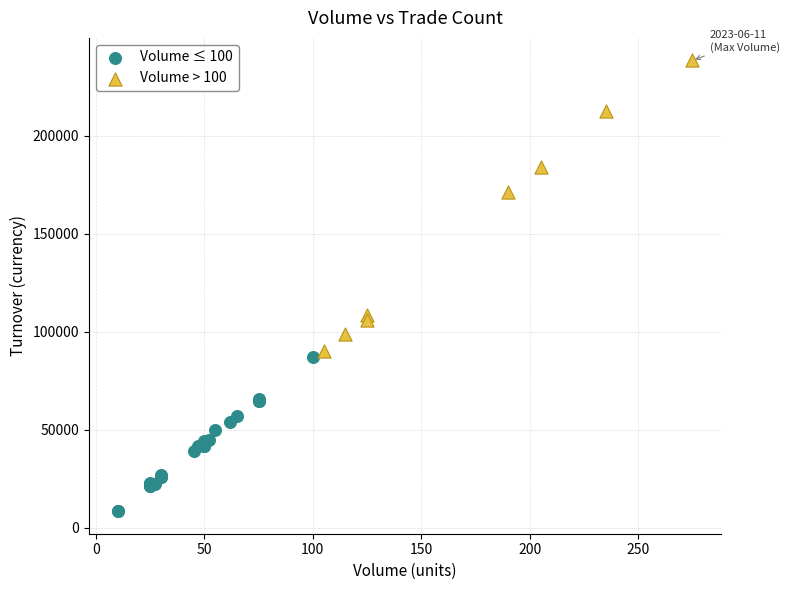

Which series reaches the minimum Y coordinate?

Volume ≤ 100